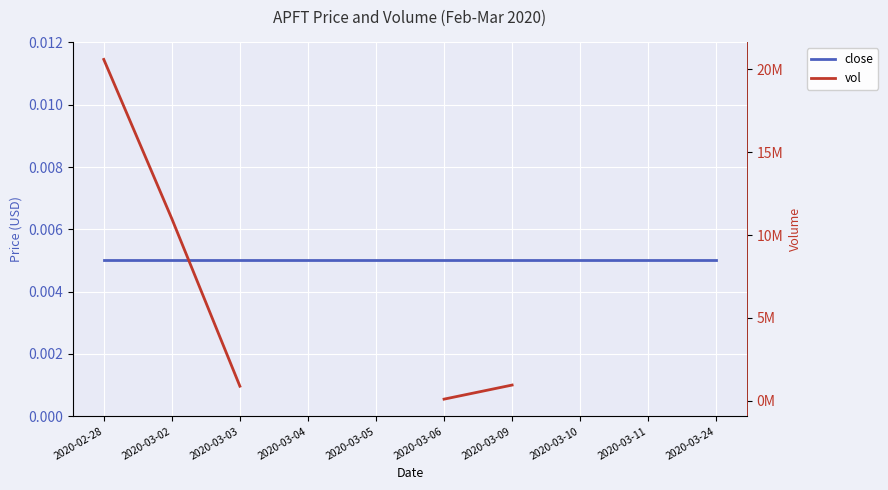

Rank the series at 2020-03-10 from lowest to highest value.

close, vol